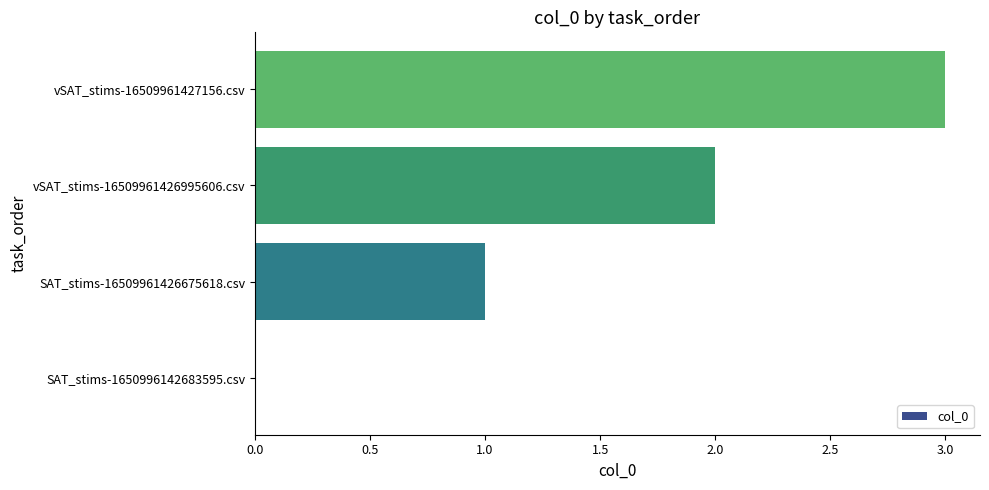

The chart shows a value of -2 at SAT_stims-1650996142683595.csv. True or false?

False